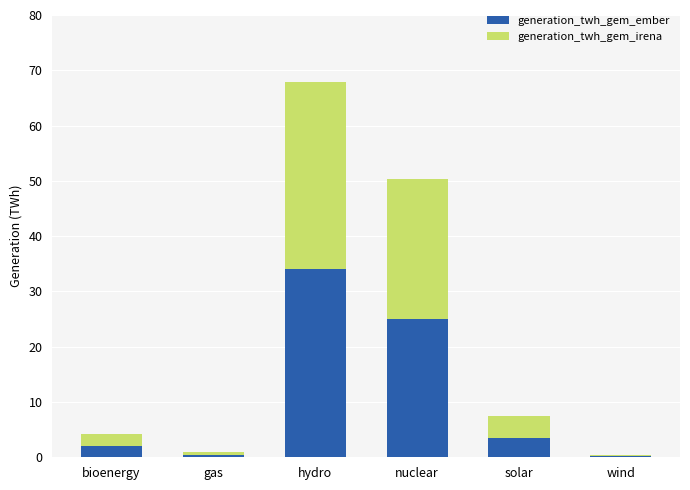

At which category is the sum across all series the highest?

hydro